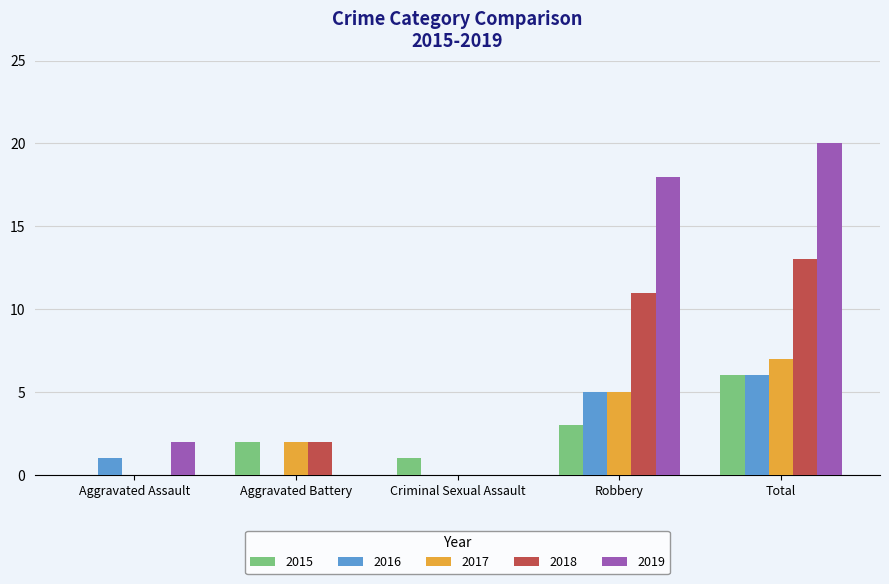

Is it true that 2017 equals -3 at Aggravated Assault?

False